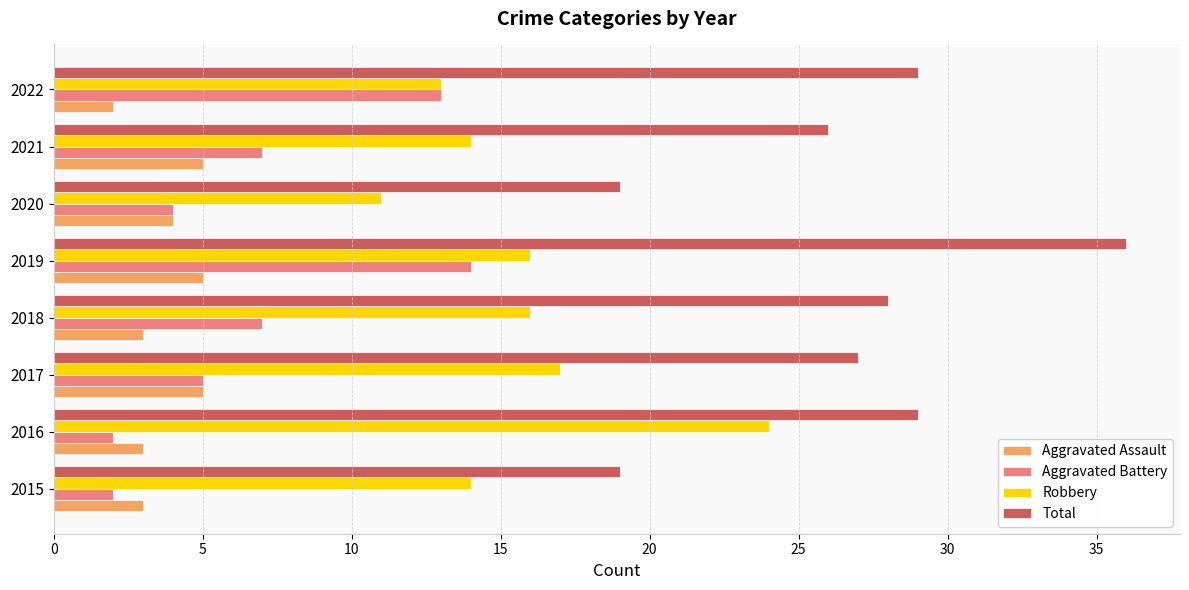

List the series in order of their peak value, highest first.

Total, Robbery, Aggravated Battery, Aggravated Assault